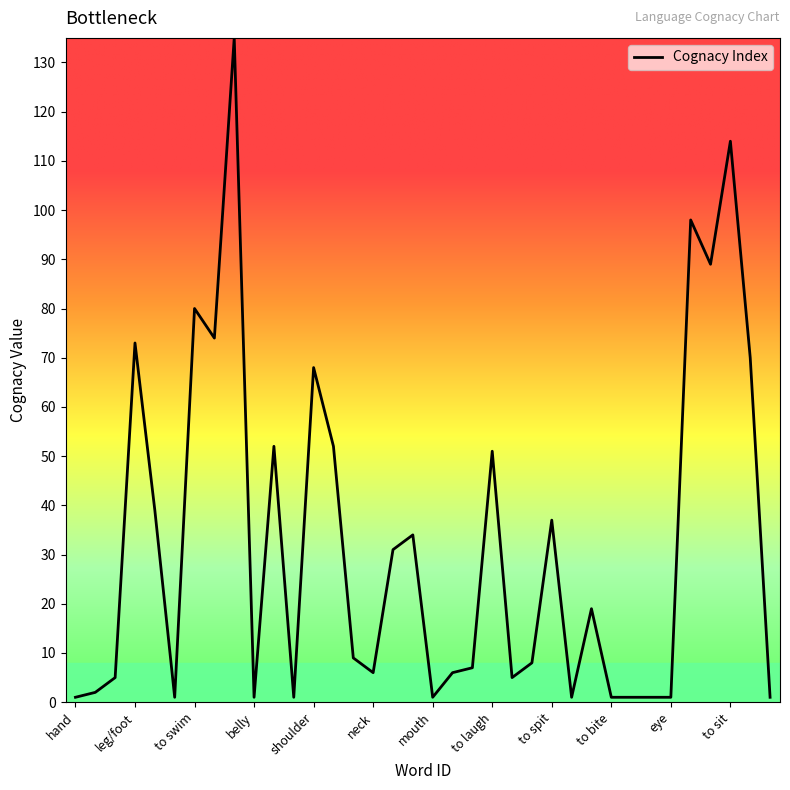

What is the difference between the maximum and minimum values?

134